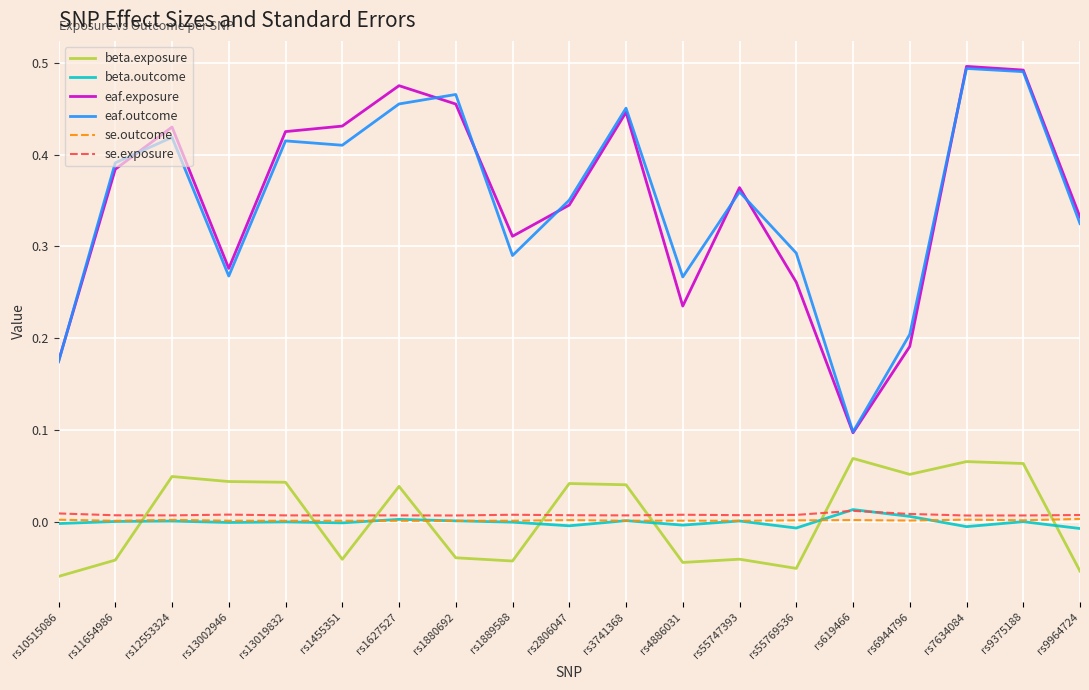

Which series has the widest spread of values?

eaf.exposure